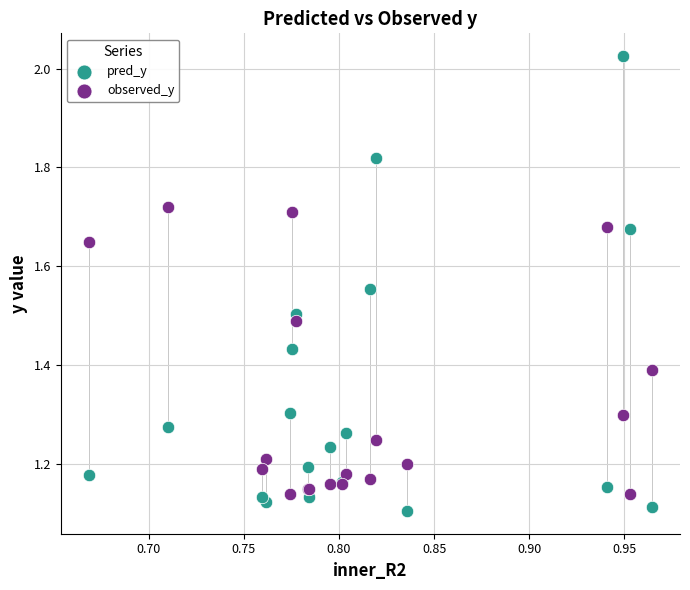

What is the X range (max minus min) for the scatter plot?

0.3